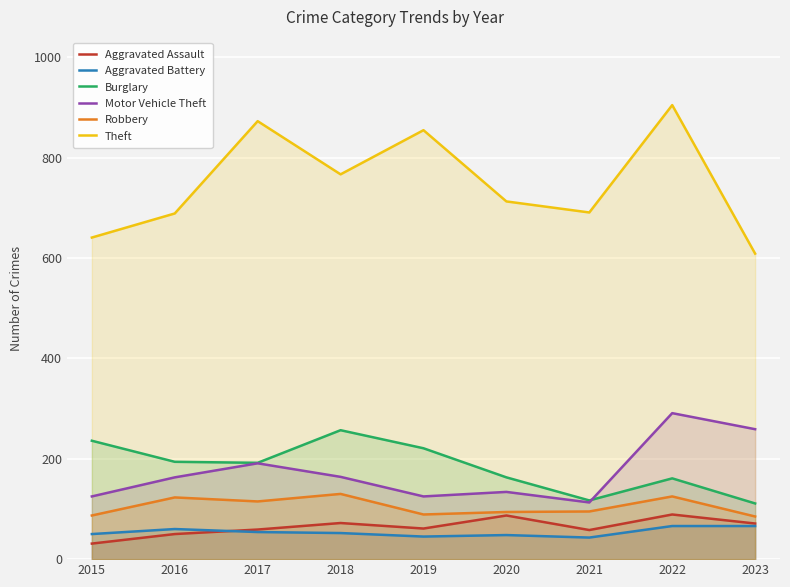

Which has a higher value, 2023 or 2015?

2023